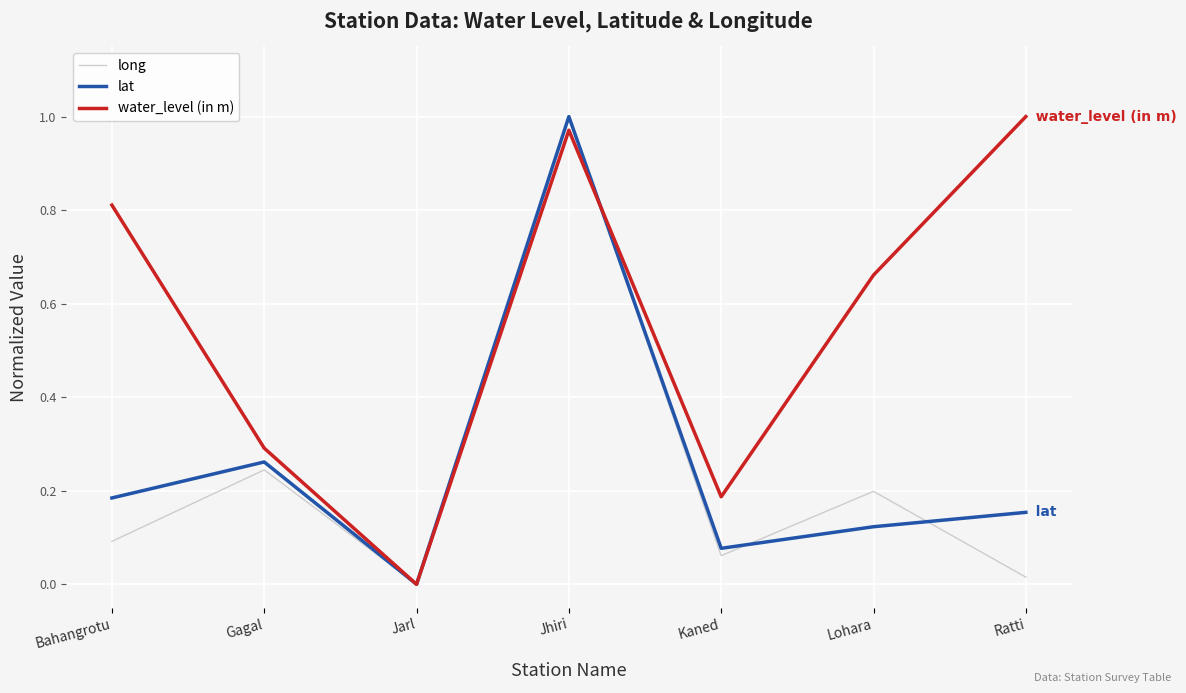

Is this an area chart (filled region under the line)?

No